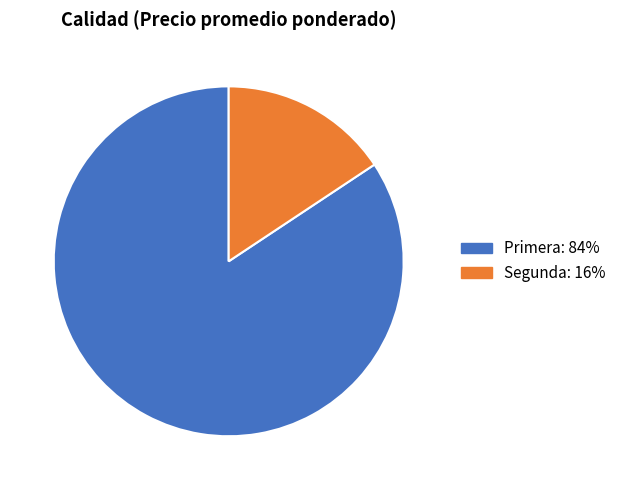

Is Segunda the majority of the pie?

No